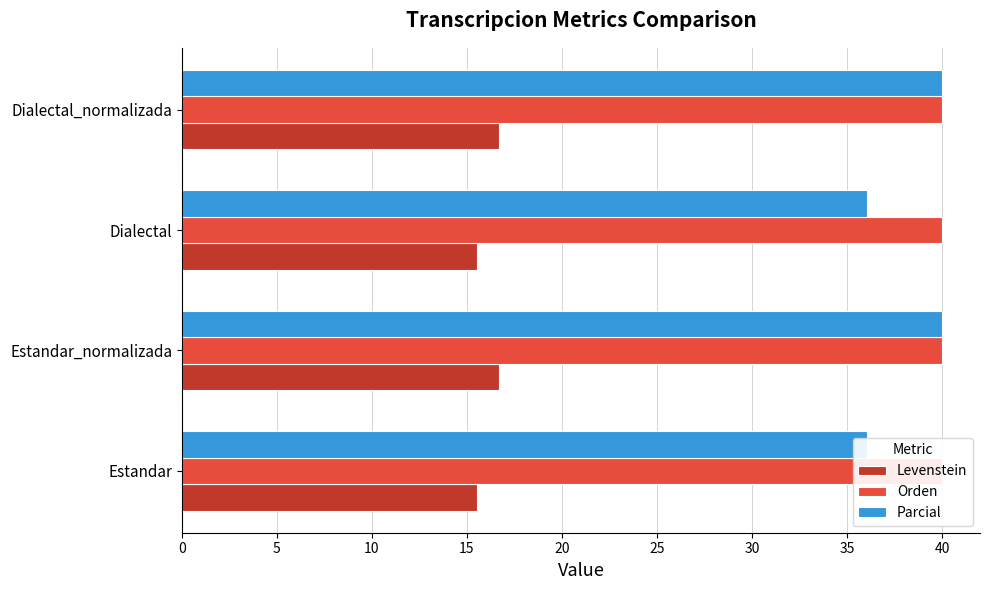

What is the value of the Levenstein bar at the 4th from the left?

16.7